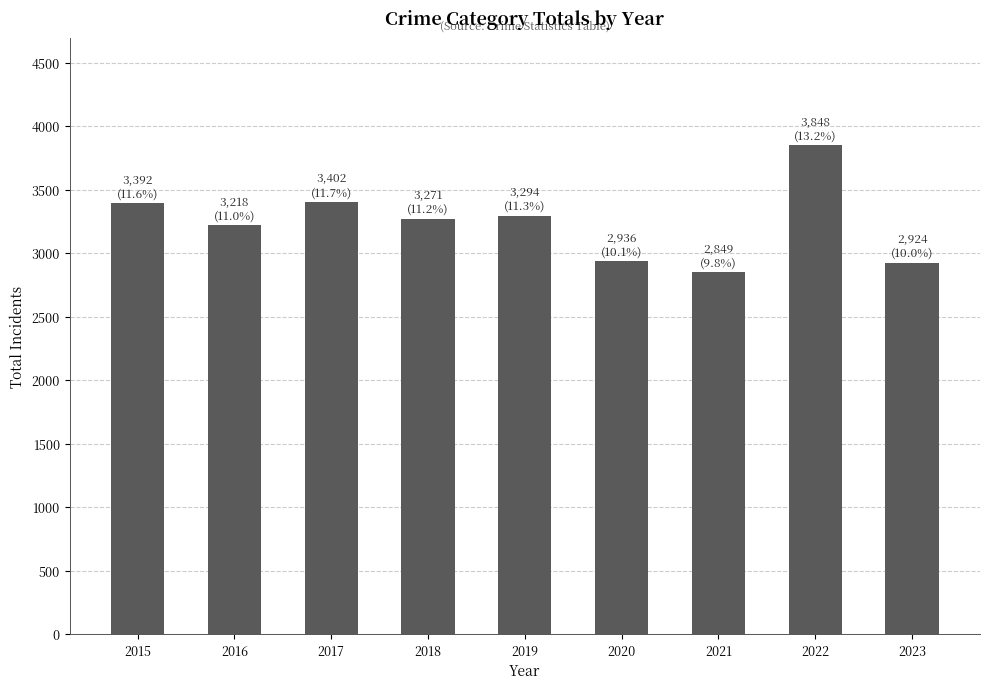

Which category has the highest value across all series?

2022